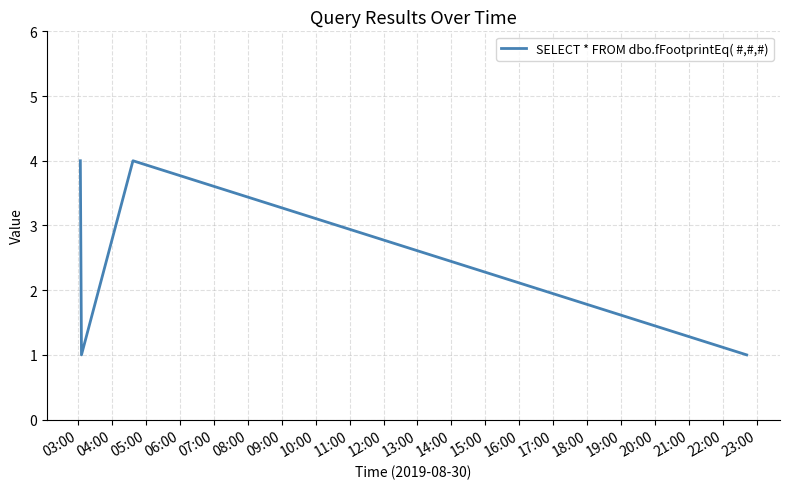

True or false: the data has more than 2 interior local peaks.

False